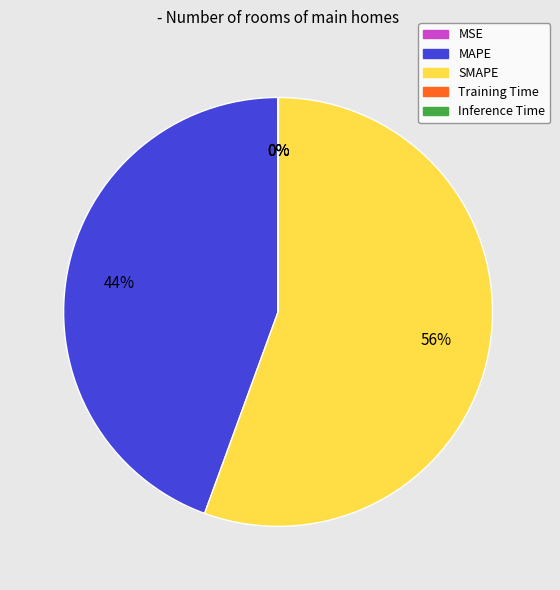

The Inference Time slice represents 1% of the pie. True or false?

False